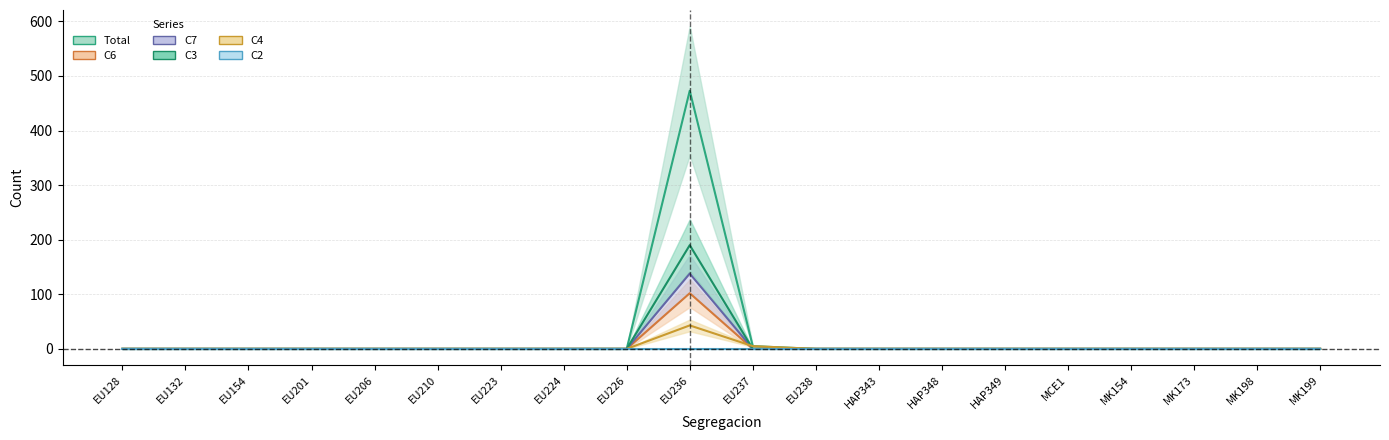

What is the label of the 15th point from the left?

HAP349